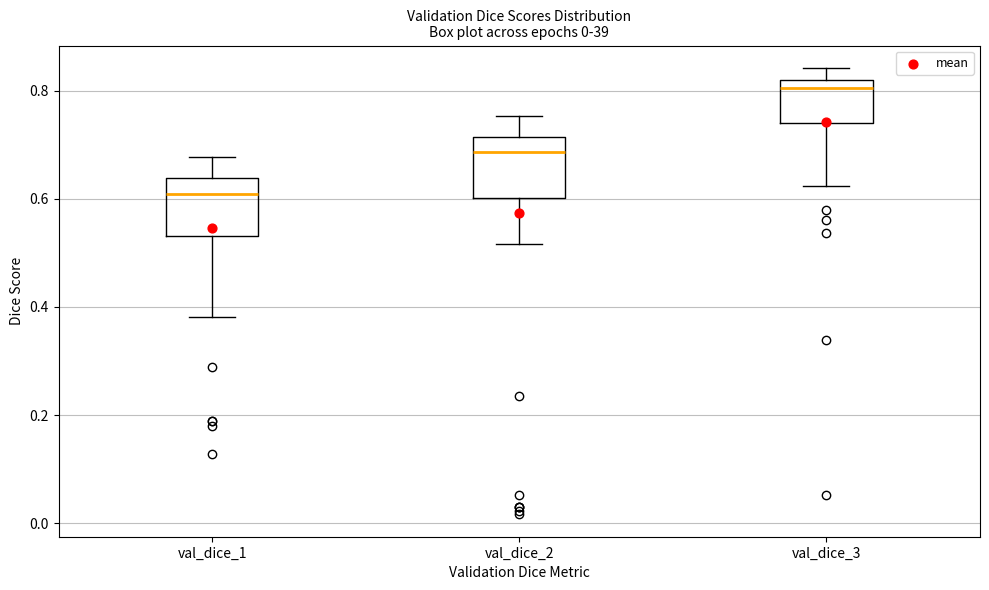

Reading left to right, transcribe this box plot: for each box, give where its median line is, the range the box spans, and where its two whiskers end, as read against the y-axis. The values are not printed on the chart, so give them approximately, as read against the axis.

val_dice_1: median 0.60, box 0.54 to 0.64, whiskers 0.38 to 0.68
val_dice_2: median 0.68, box 0.60 to 0.72, whiskers 0.52 to 0.76
val_dice_3: median 0.80, box 0.74 to 0.82, whiskers 0.62 to 0.84